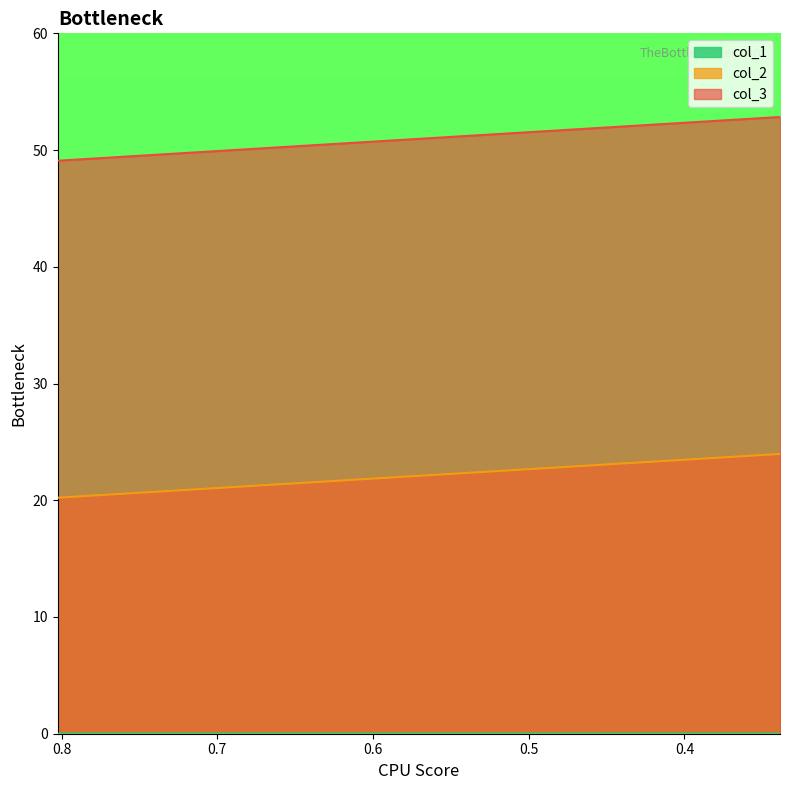

What is the difference between the col_3 values at 0.3385928961748634 and 0.8024334016393443?

3.7